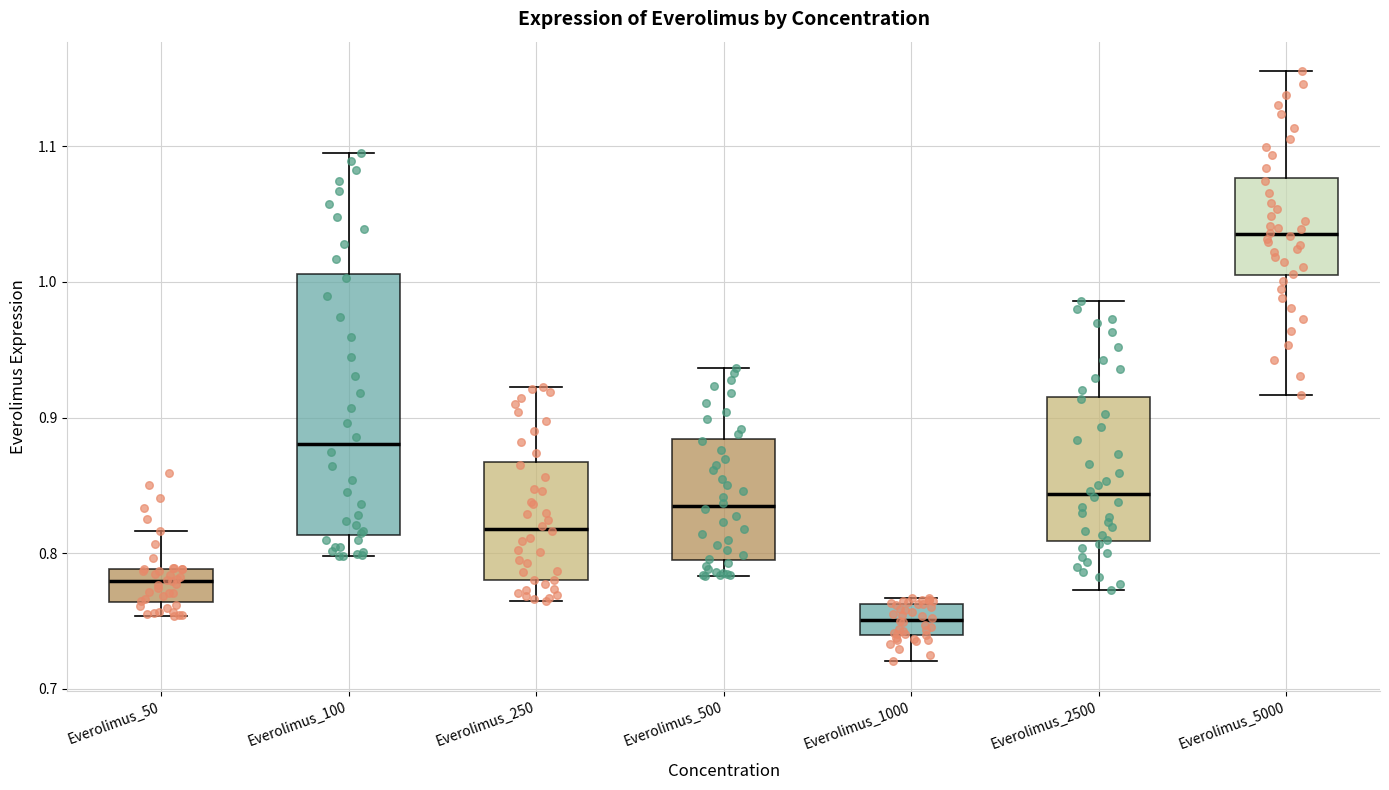

Which box's median line is the highest?

Everolimus_5000